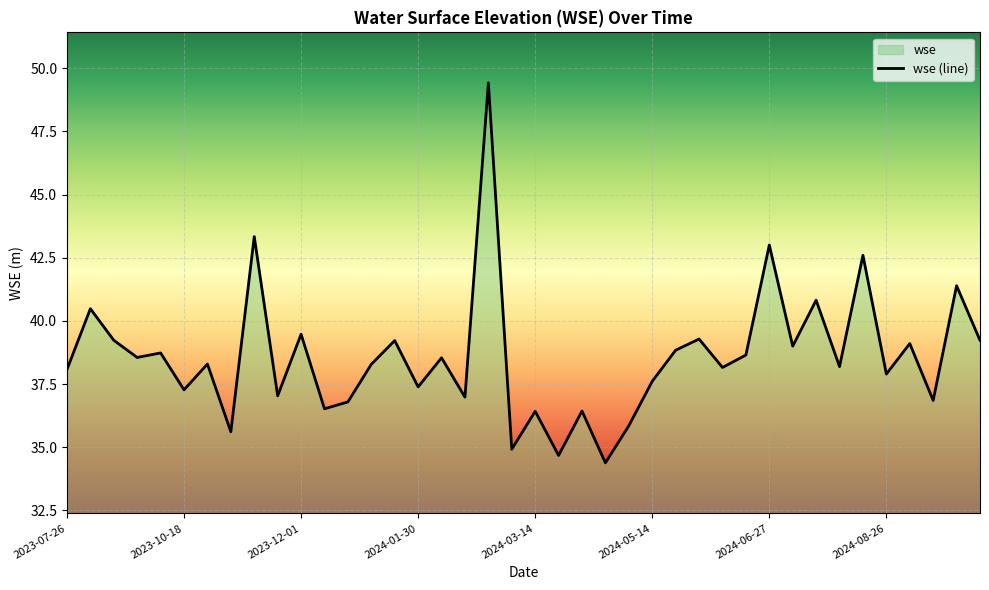

Rank the categories by value from lowest to highest.

2024-04-23, 2024-04-02, 2024-03-12, 2023-11-08, 2024-04-25, 2024-03-14, 2024-04-04, 2023-12-20, 2023-12-22, 2024-09-16, 2024-02-20, 2023-11-29, 2023-10-18, 2024-01-30, 2024-05-14, 2024-08-26, 2023-07-26, 2024-06-06, 2024-08-05, 2024-01-09, 2023-10-20, 2024-02-02, 2023-09-09, 2024-06-24, 2023-09-30, 2024-05-16, 2024-07-15, 2024-08-28, 2024-01-12, 2024-10-07, 2023-09-06, 2024-06-03, 2023-12-01, 2023-07-29, 2024-07-18, 2024-09-18, 2024-08-07, 2024-06-27, 2023-11-10, 2024-02-23